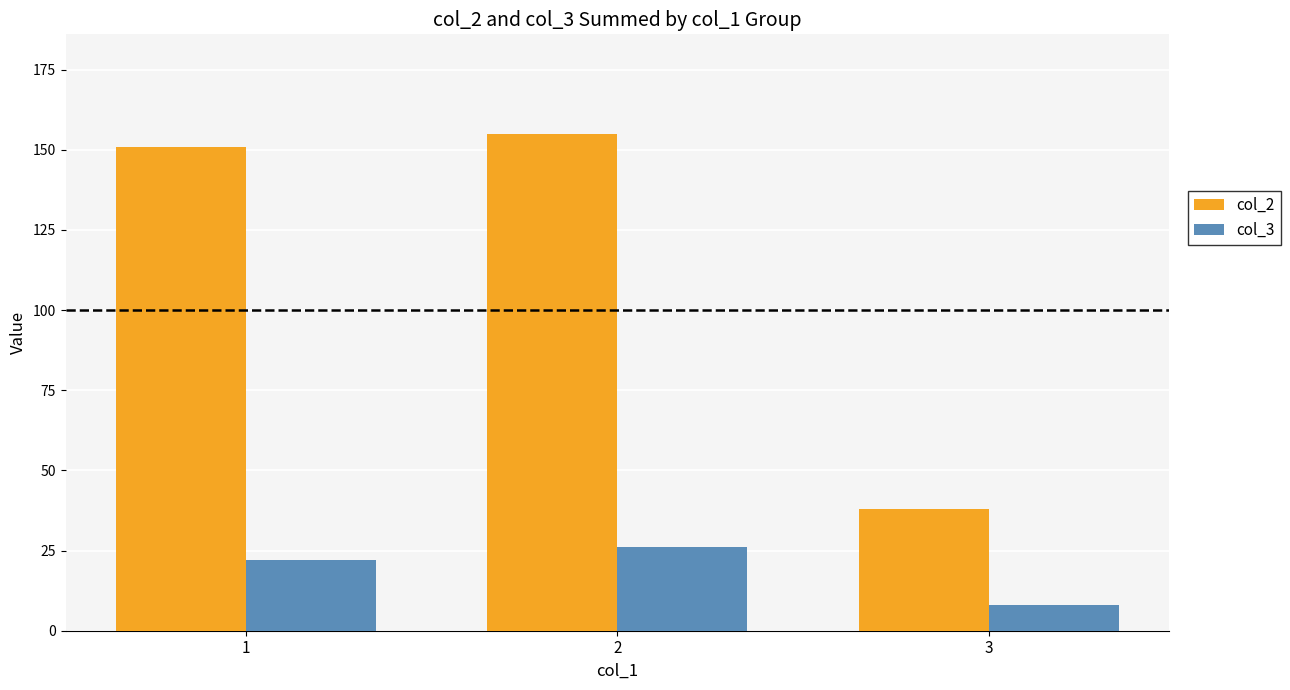

How many groups of bars are there?

3